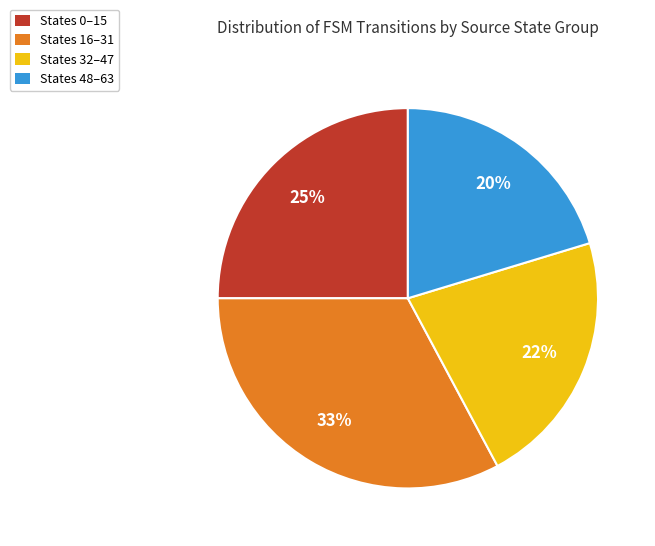

Does any single category account for the majority?

No